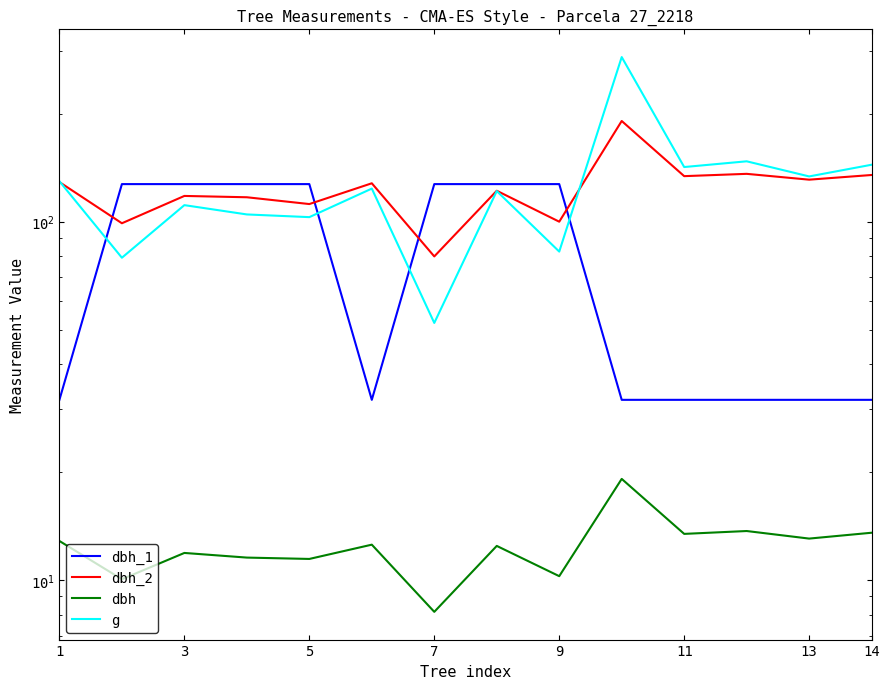

Where is dbh nearest to the value 13?

13